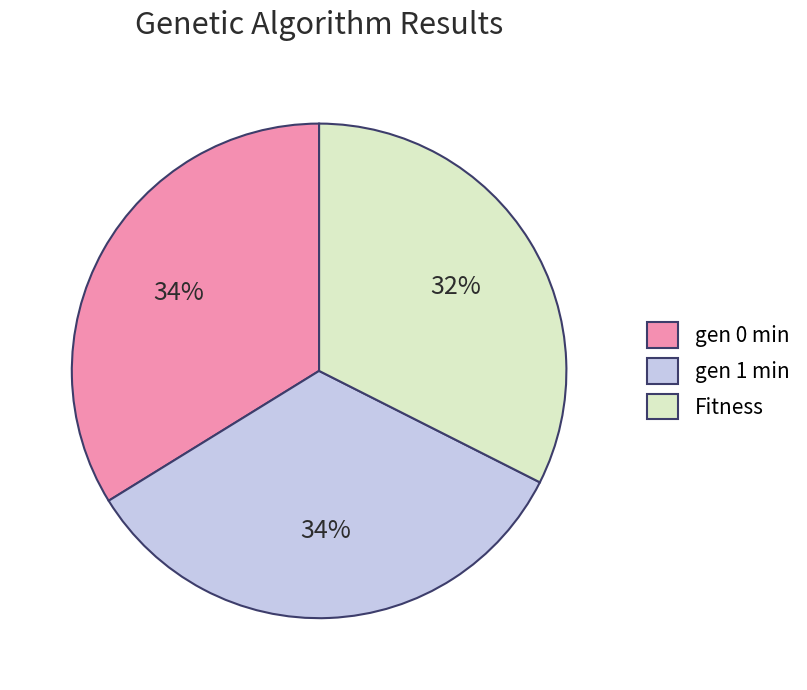

Which category has the smallest portion of the pie?

Fitness